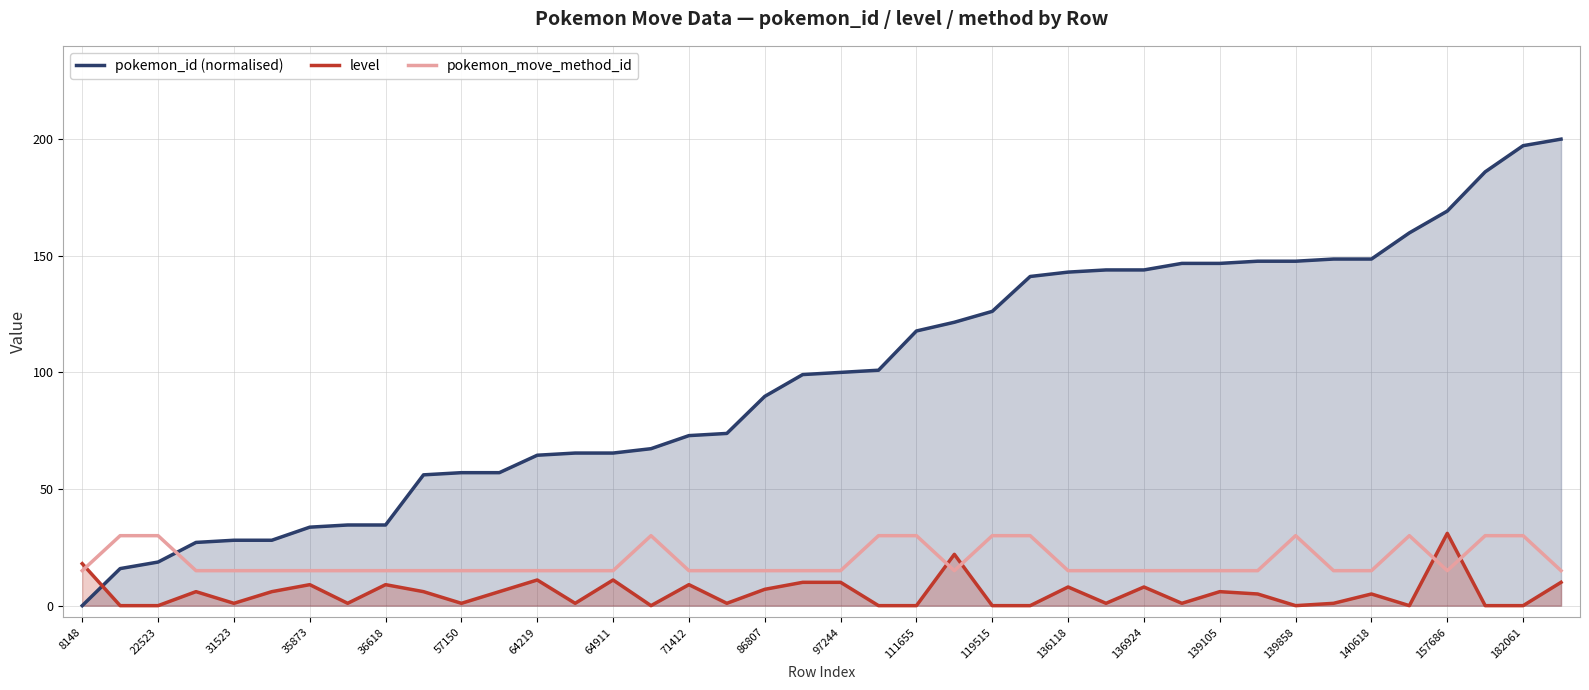

What is the difference between the maximum and minimum values in the pokemon_move_method_id series?

15.0